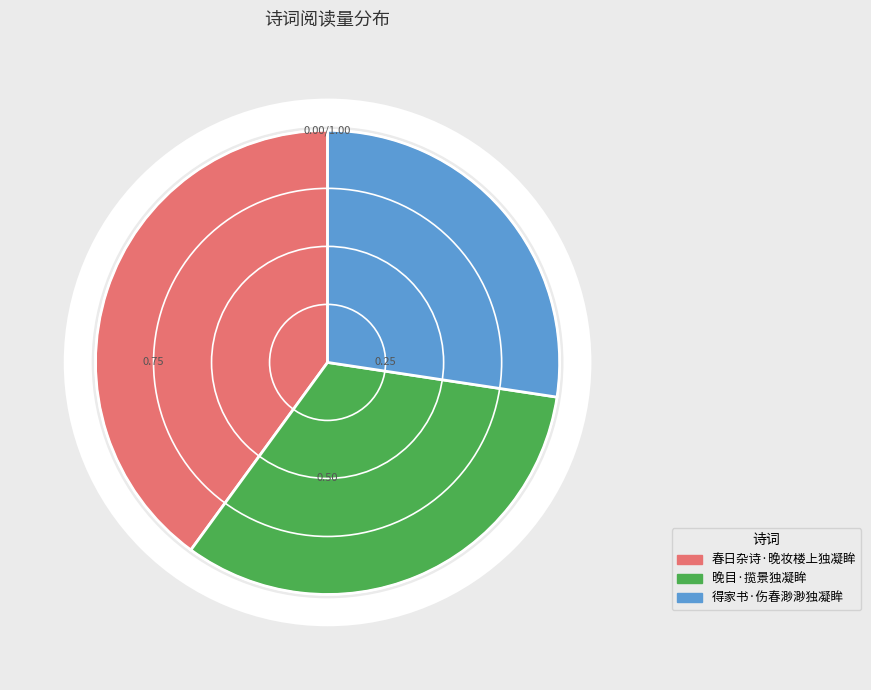

Does 春日杂诗·晚妆楼上独凝眸 represent more than half of the total?

No